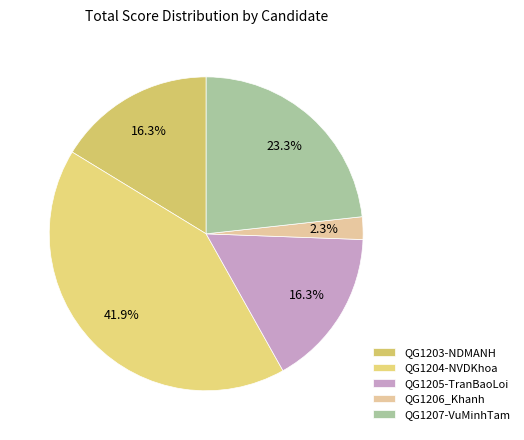

How many slices are in this pie chart?

5